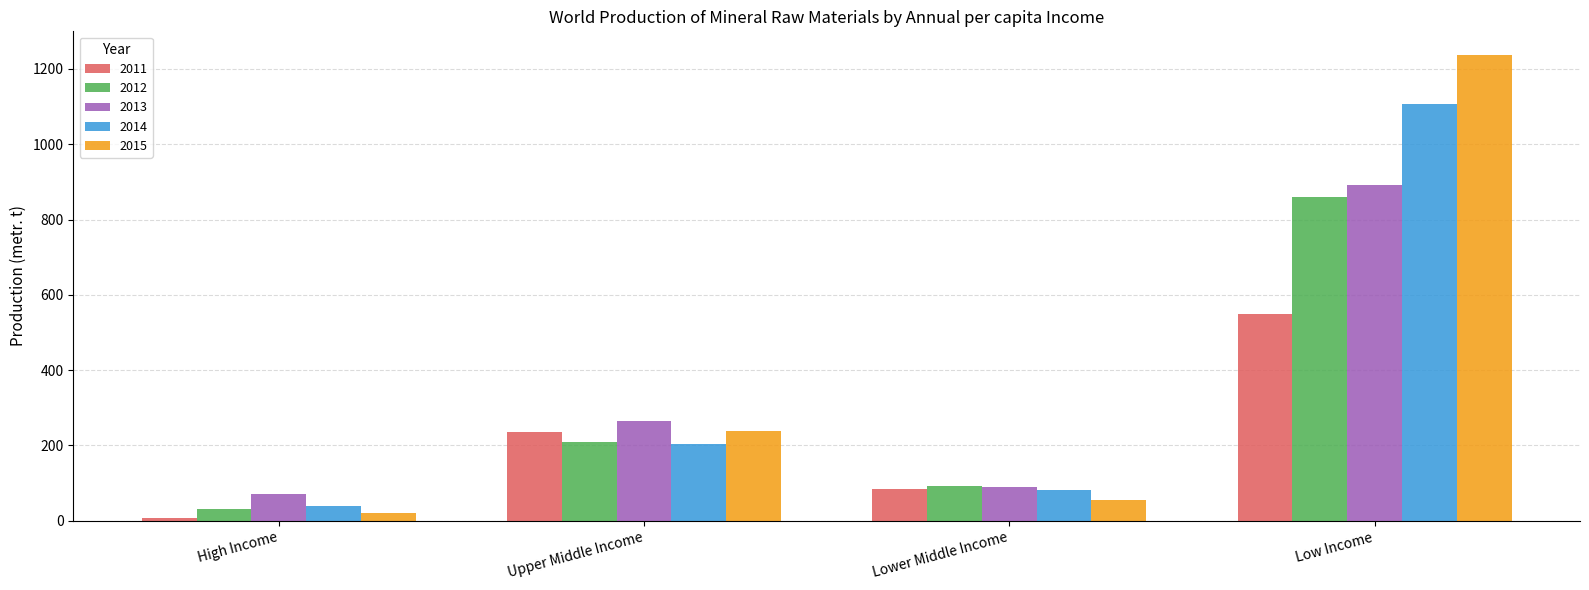

Which series has the widest spread of values?

2015